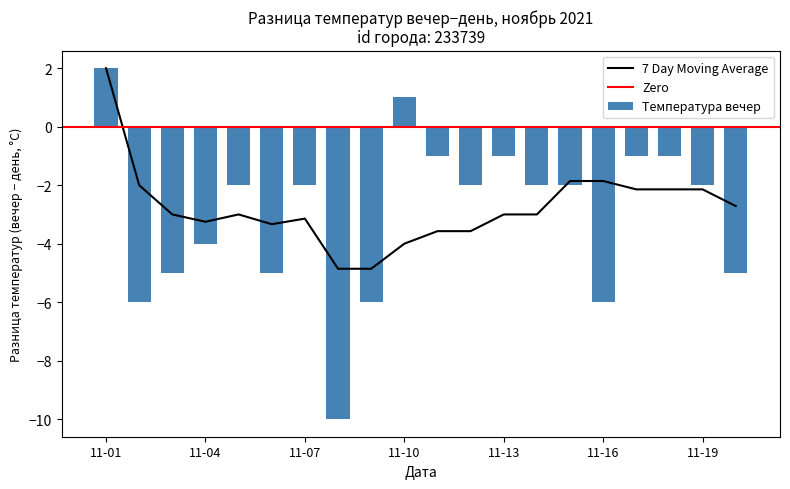

What is the lowest value of the 7 Day Moving Average series?

-4.9